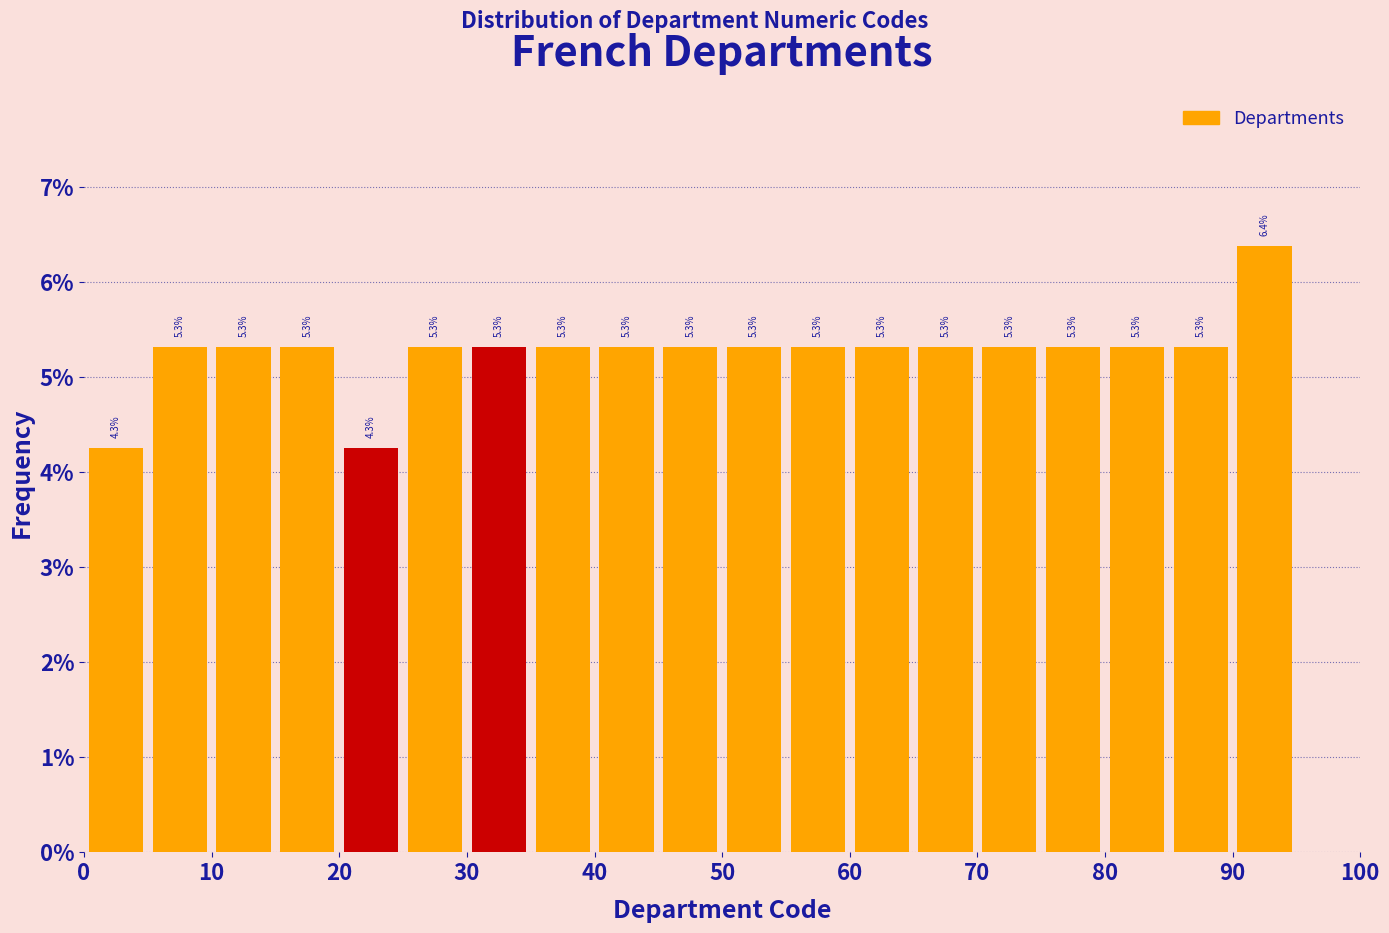

Which range on the x-axis has the tallest bar?

90 to 95